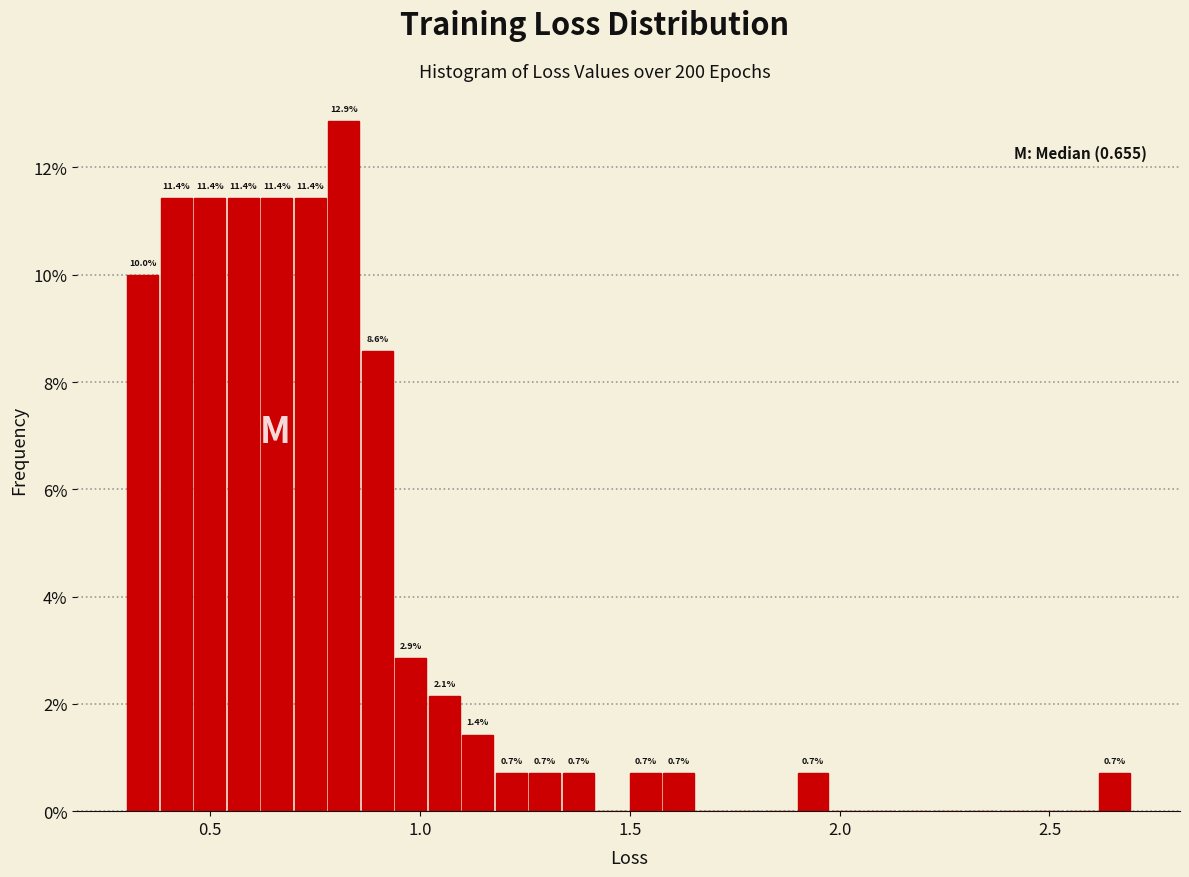

Read against the x-axis, roughly where is the centre of the tallest bar?

0.80